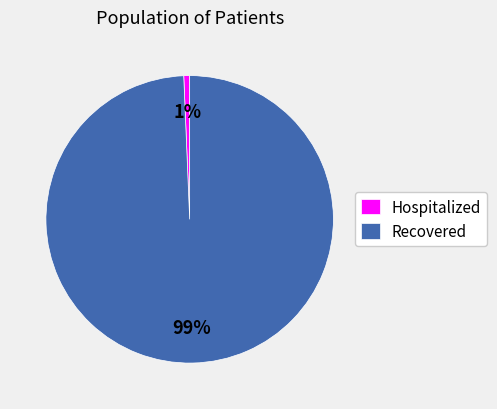

Which has a higher value, Recovered or Hospitalized?

Recovered